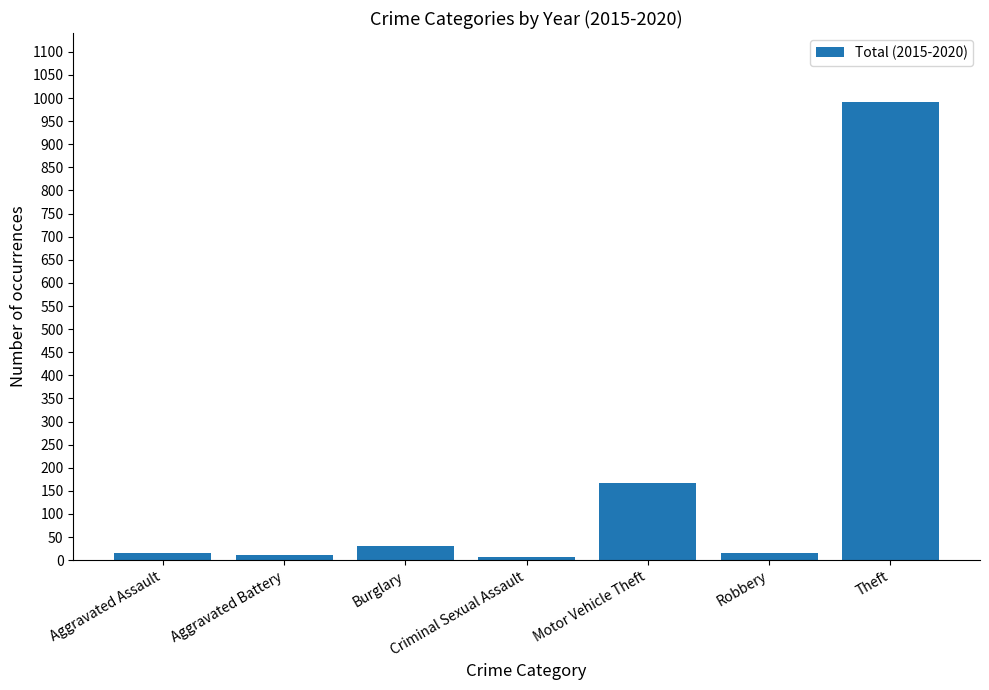

What is the difference between the maximum and second lowest values?

980